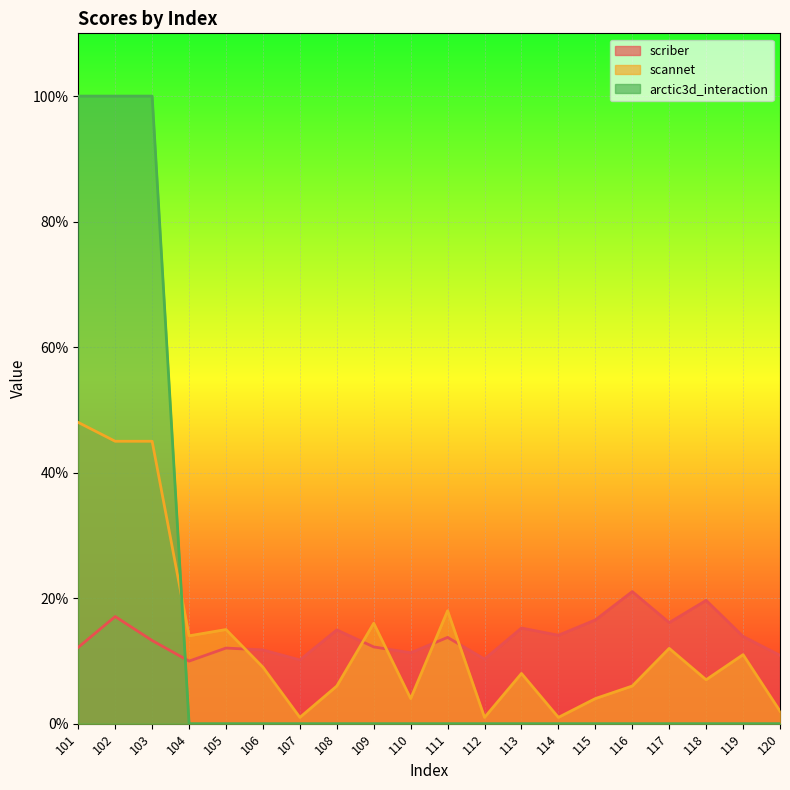

What is the maximum value for arctic3d_interaction?

1.0